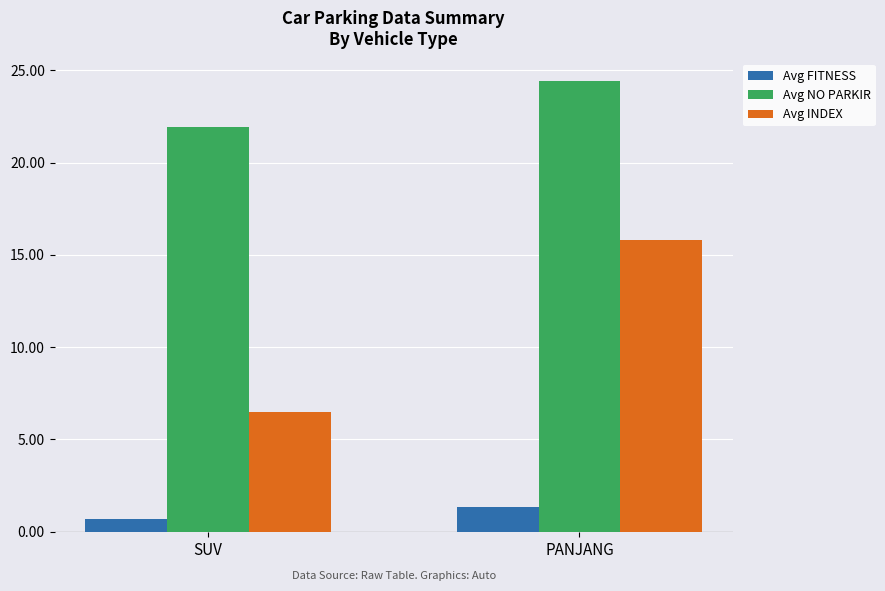

The value of Avg FITNESS at SUV is 0.7. True or false?

True